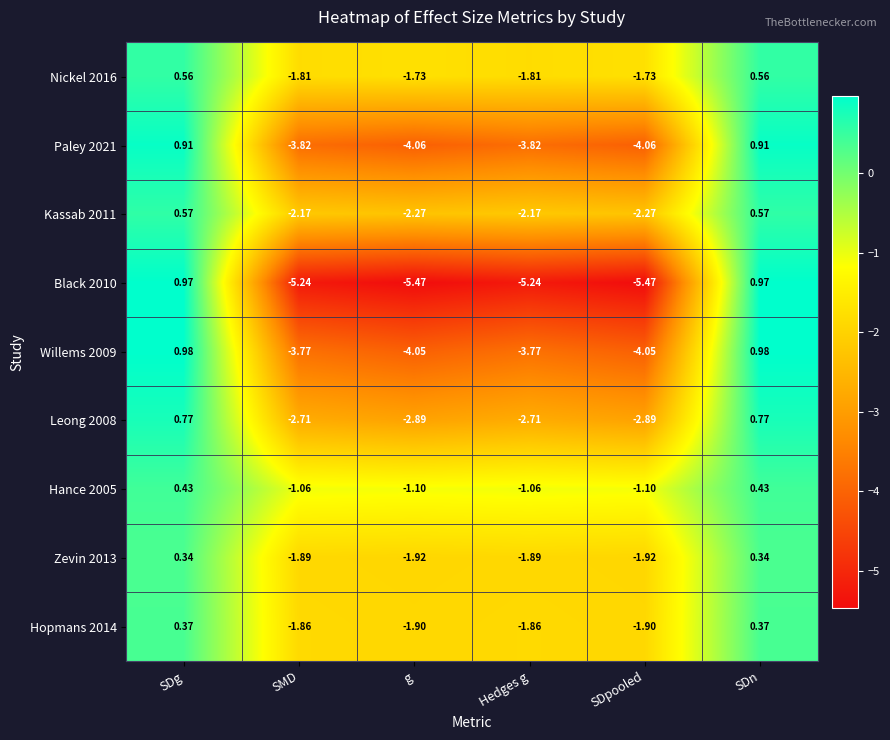

At which label does Hopmans 2014 first exceed -1?

SDg